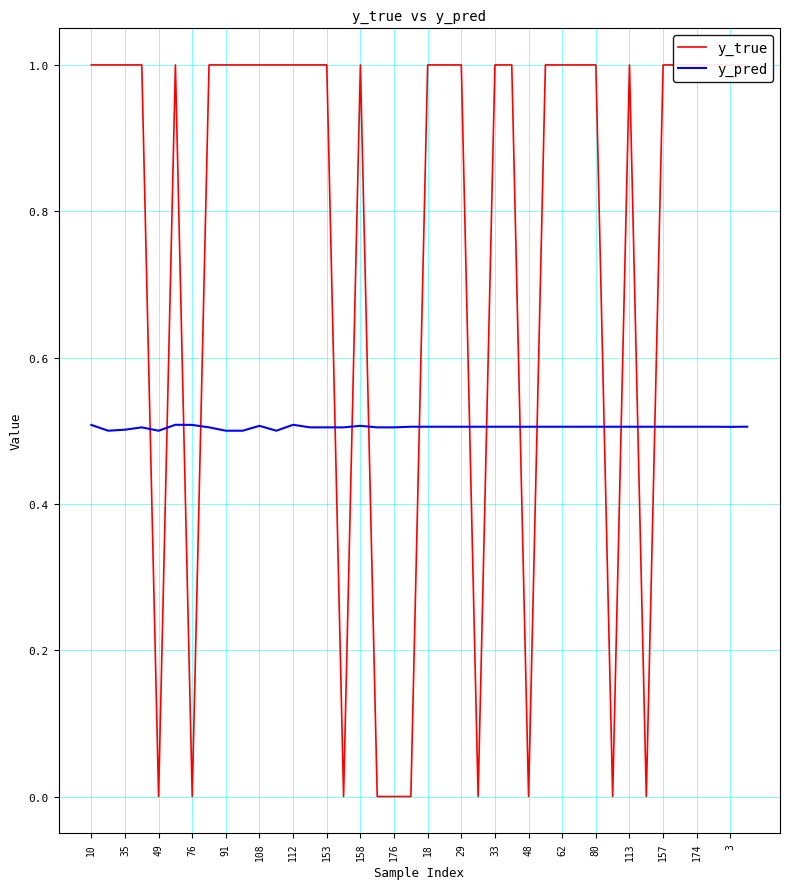

What is the label of the 4th point from the left?

76